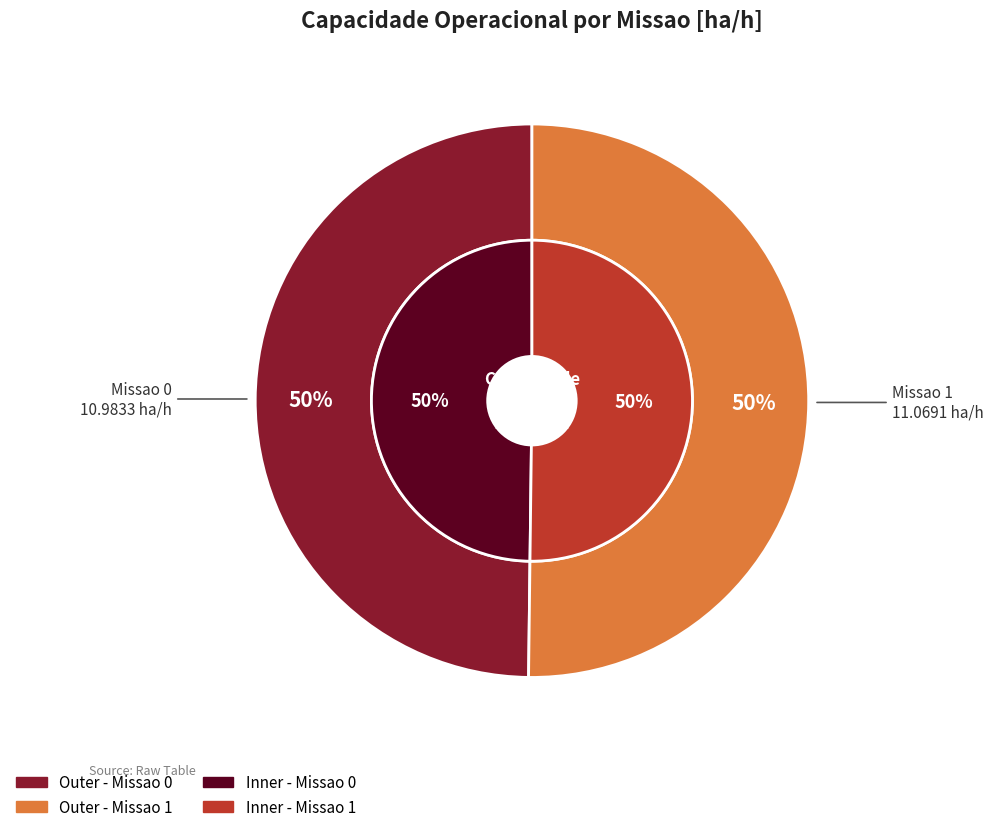

Is Missao 1 the majority of the pie?

Yes